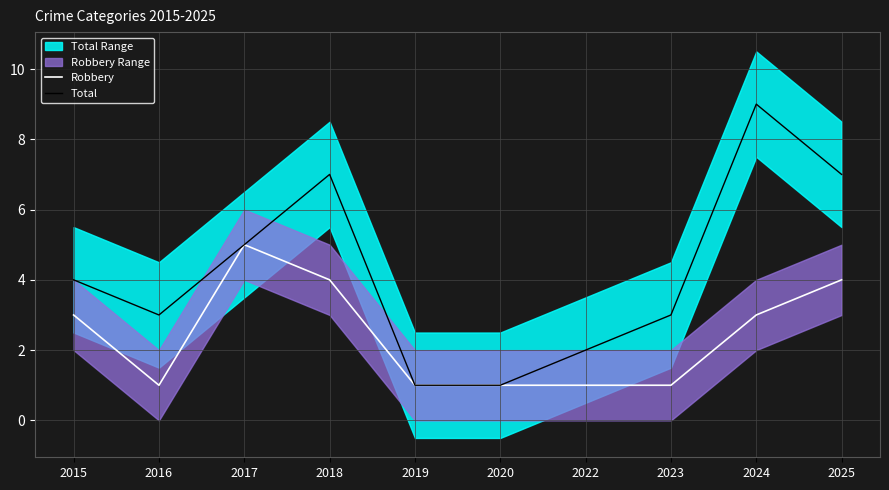

Where is Total nearest to the value 5?

2017